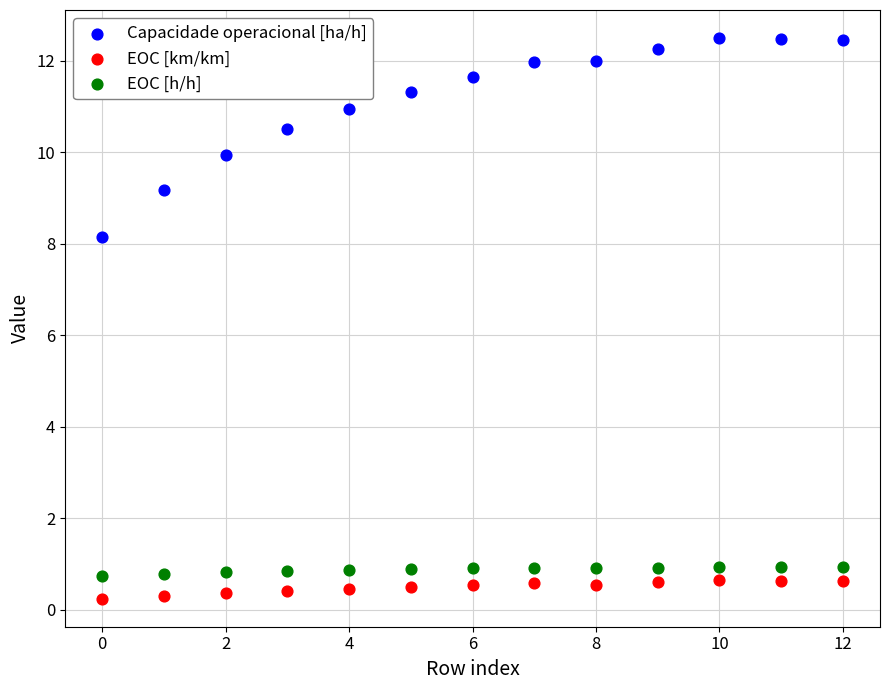

What are all the series names shown in the legend?

Capacidade operacional [ha/h], EOC [km/km], EOC [h/h]